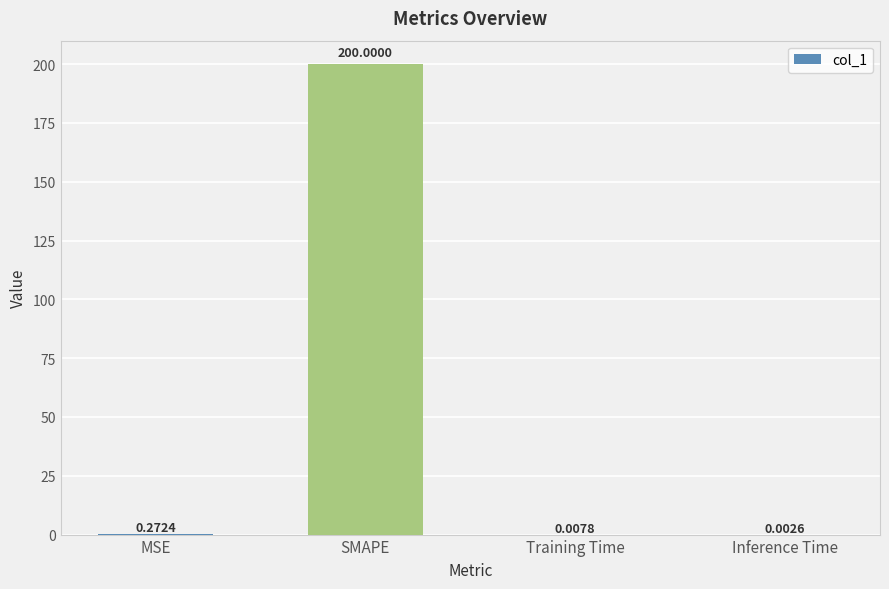

What is the sum of the values at MSE and SMAPE?

200.3